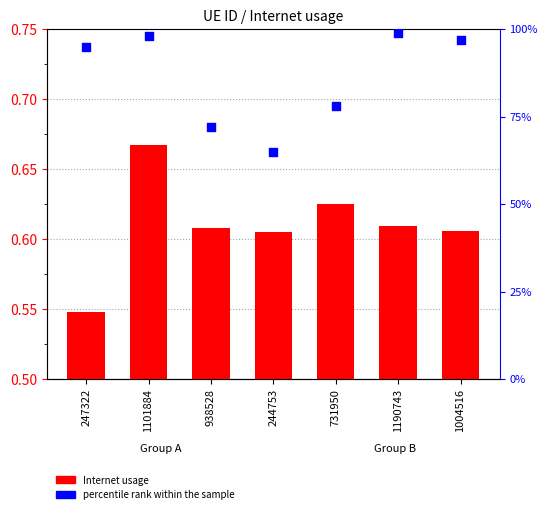

Which series has the largest total across all categories?

percentile rank within the sample